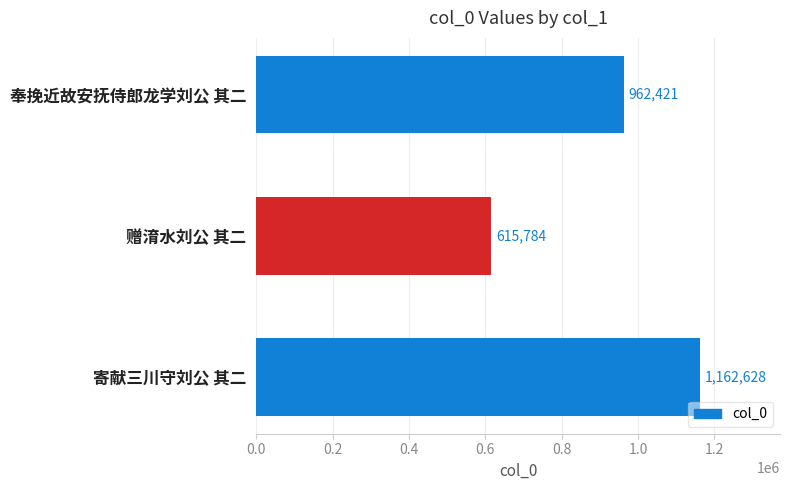

True or false: the data shows 615784 at 赠淯水刘公 其二.

True